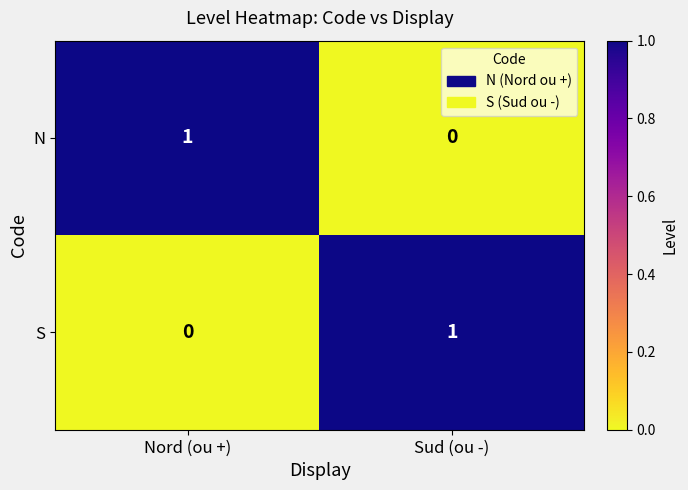

The S series shows 1 at Sud (ou -). True or false?

True